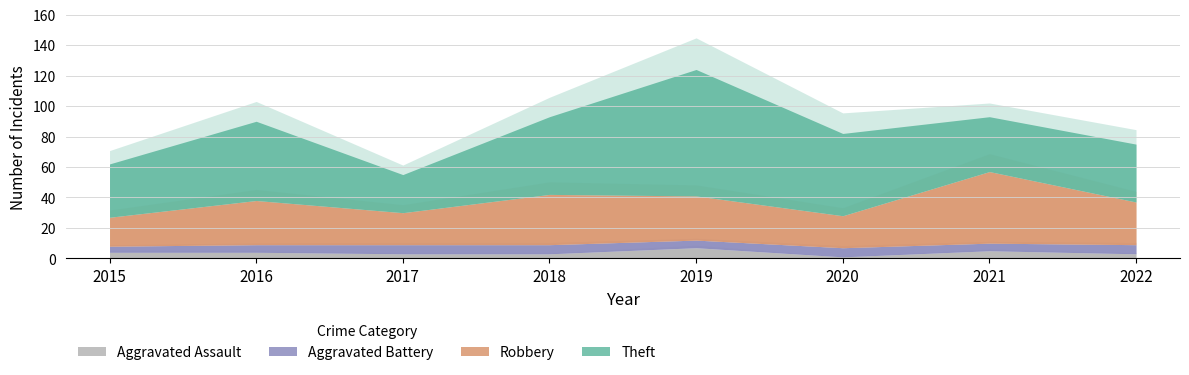

True or false: Robbery has a value of 29 at 2016.

True